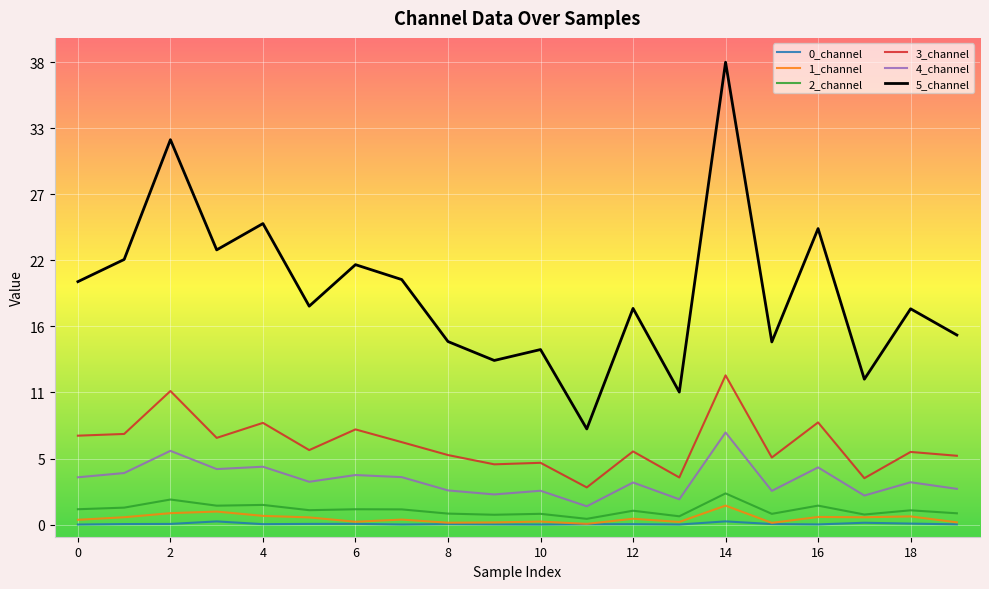

What is the average value of the 0_channel series?

0.1